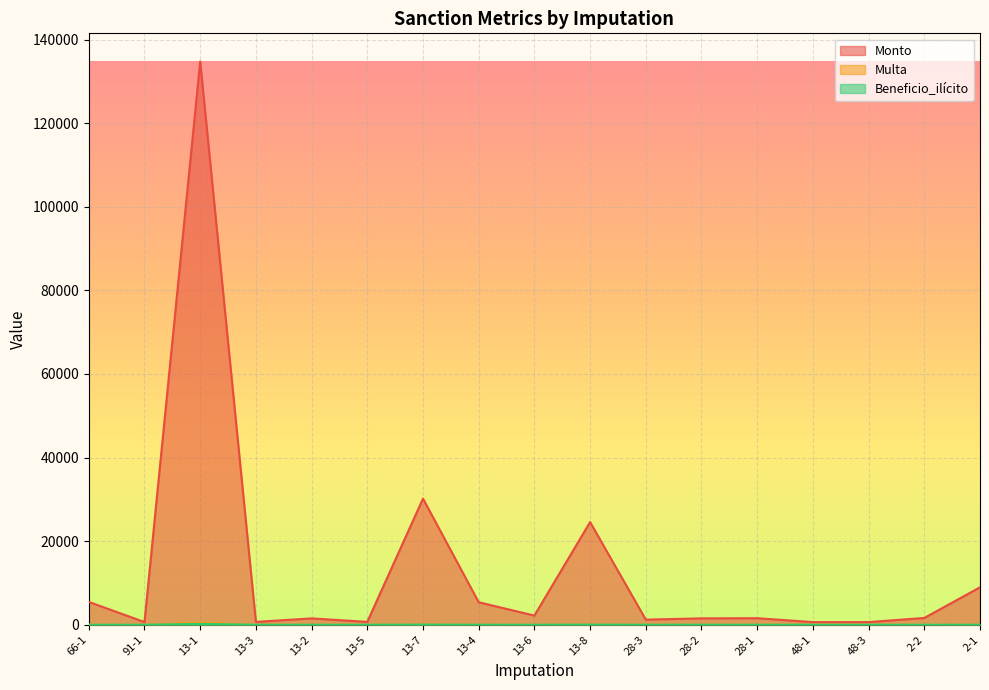

What is the sum of the Monto values at 2-2 and 13-3?

2310.8